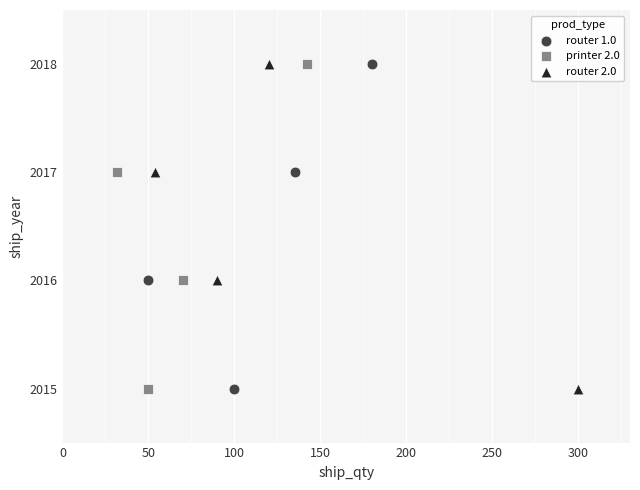

What are all the series names shown in the legend?

router 1.0, printer 2.0, router 2.0